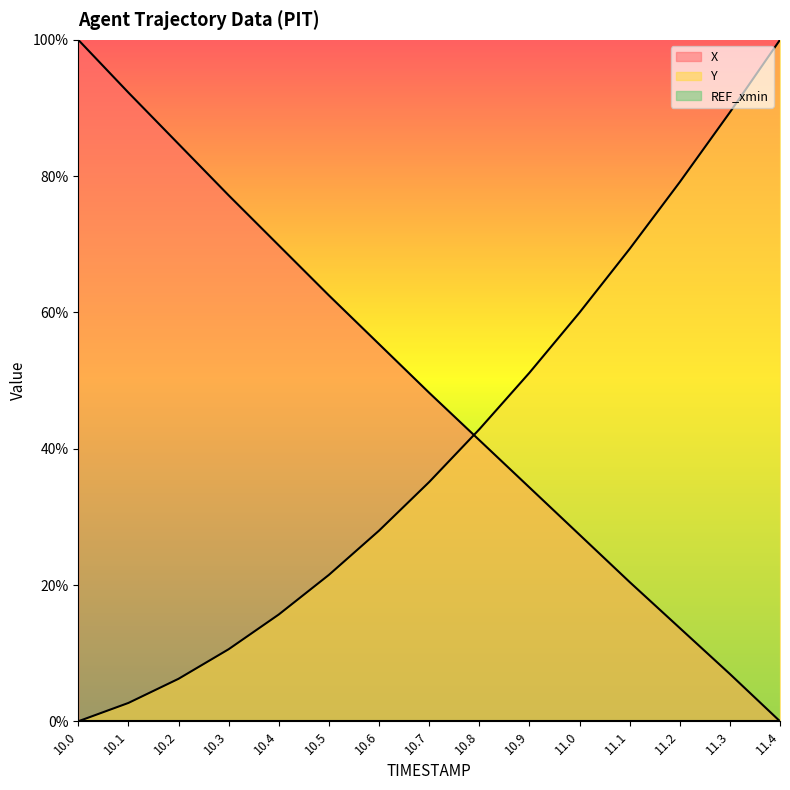

Which series has the largest total across all categories?

X